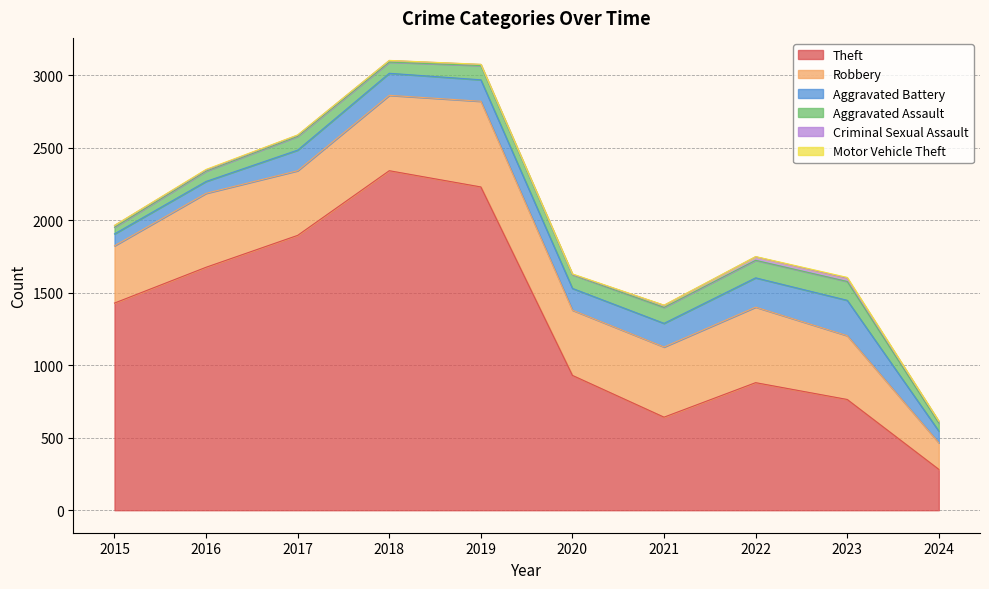

What are all the series names shown in the legend?

Theft, Robbery, Aggravated Battery, Aggravated Assault, Criminal Sexual Assault, Motor Vehicle Theft